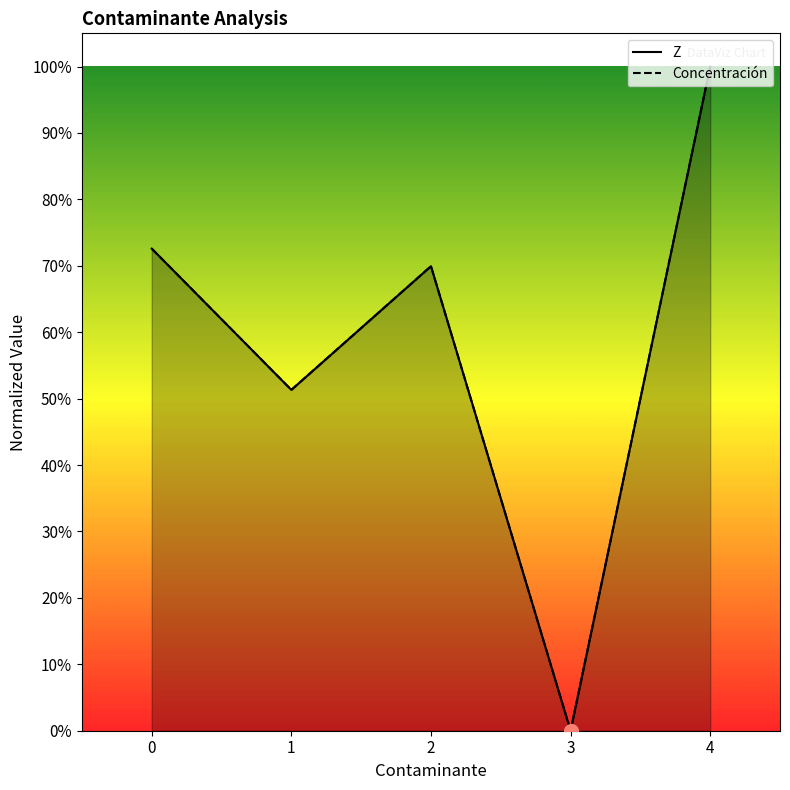

Reading left to right, transcribe all the data shown in this chart.

Z: 0=0.7	1=0.5	2=0.7	3=0.0	4=1.0
Concentración: 0=0.7	1=0.5	2=0.7	3=0.0	4=1.0